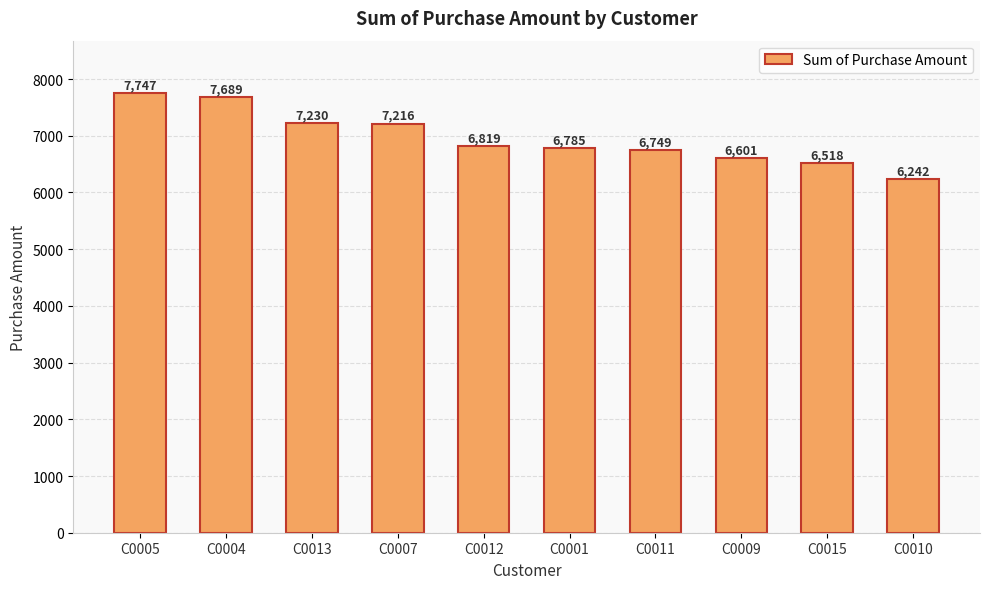

Reading left to right, list all the values displayed in this chart.

C0005=7747	C0004=7689	C0013=7230	C0007=7216	C0012=6819	C0001=6785	C0011=6749	C0009=6601	C0015=6518	C0010=6242